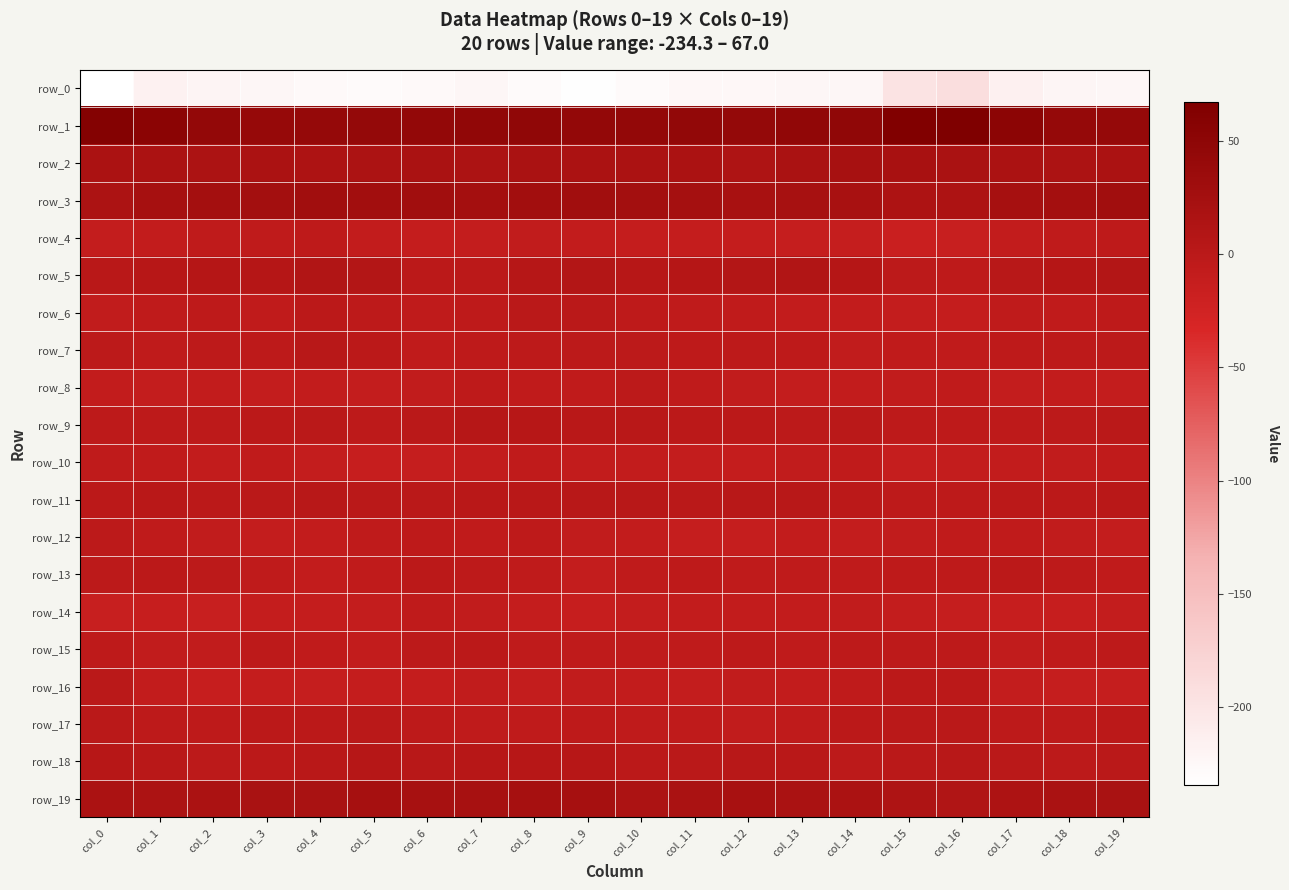

The value of row_3 at col_10 is 45.9. True or false?

False